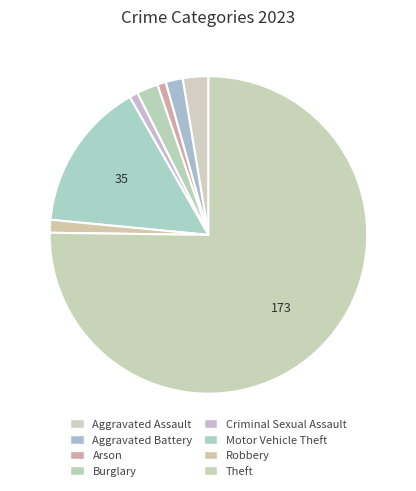

What percentage is the Robbery slice, to the nearest percent?

1%